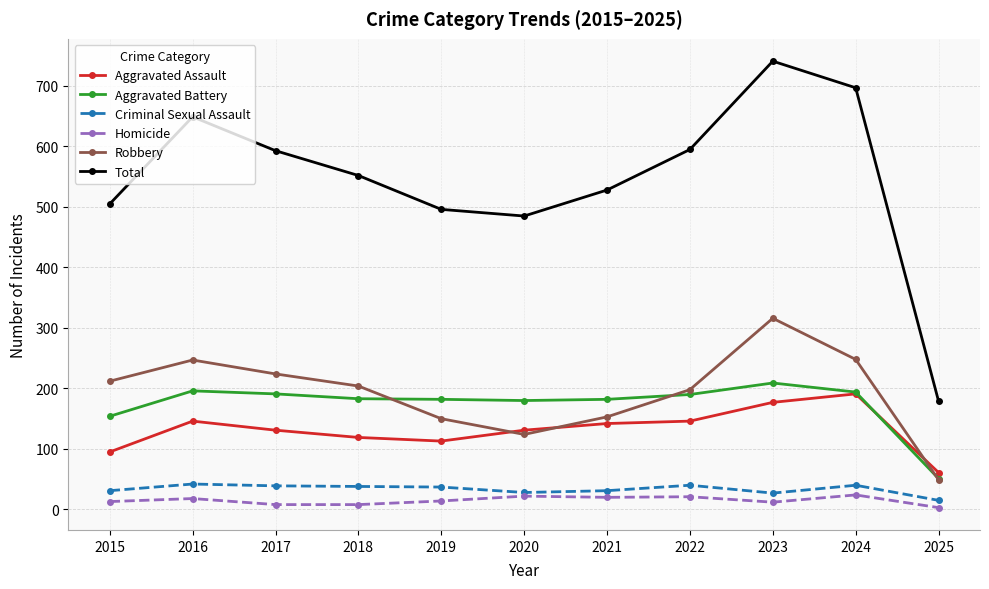

What is the sum of the Total values at 2025 and 2016?

828